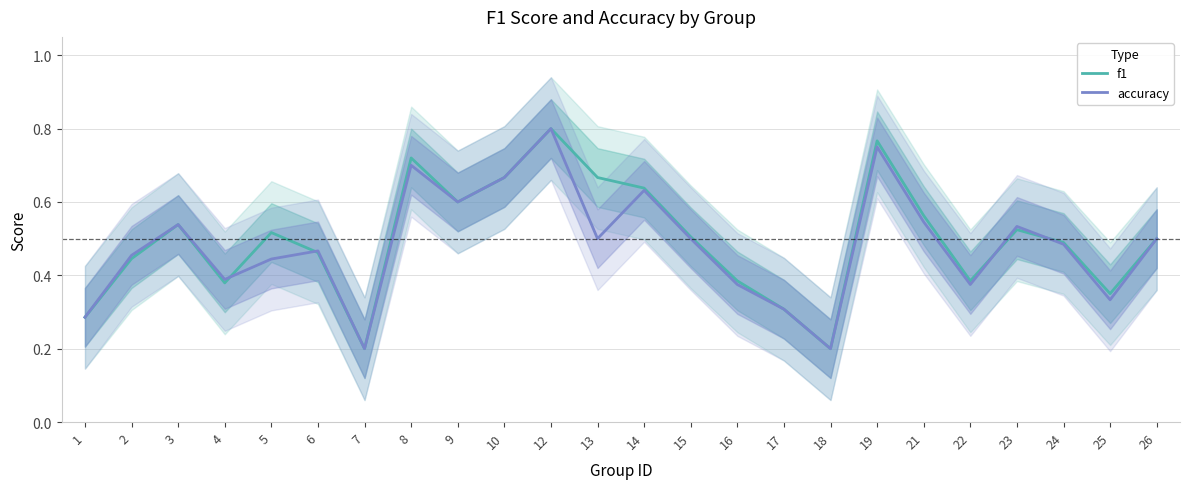

Reading left to right, list all the values displayed in this chart.

f1: 0.3	0.4	0.5	0.4	0.5	0.5	0.2	0.7	0.6	0.7	0.8	0.7	0.6	0.5	0.4	0.3	0.2	0.8	0.6	0.4	0.5	0.5	0.4	0.5
accuracy: 0.3	0.5	0.5	0.4	0.4	0.5	0.2	0.7	0.6	0.7	0.8	0.5	0.6	0.5	0.4	0.3	0.2	0.8	0.5	0.4	0.5	0.5	0.3	0.5